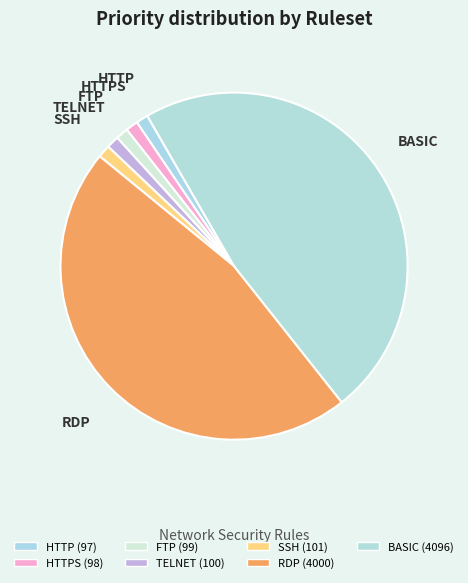

Does FTP account for over 50% of the chart?

No